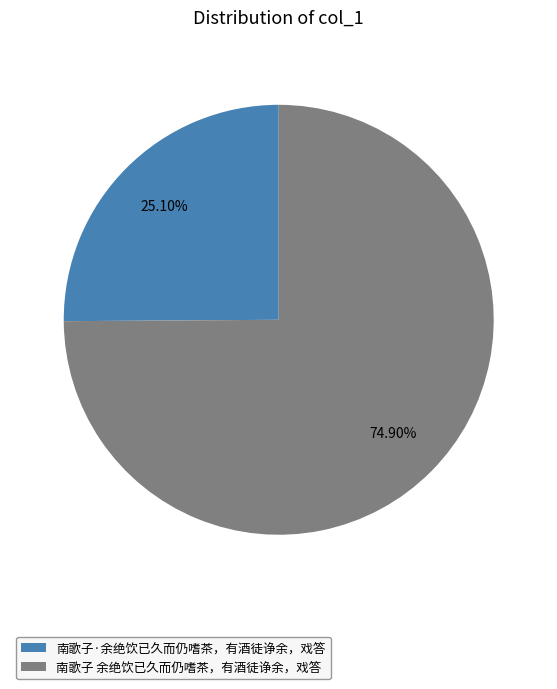

Is it true that 南歌子 余绝饮已久而仍嗜茶，有酒徒诤余，戏答 is 75% of the pie?

True